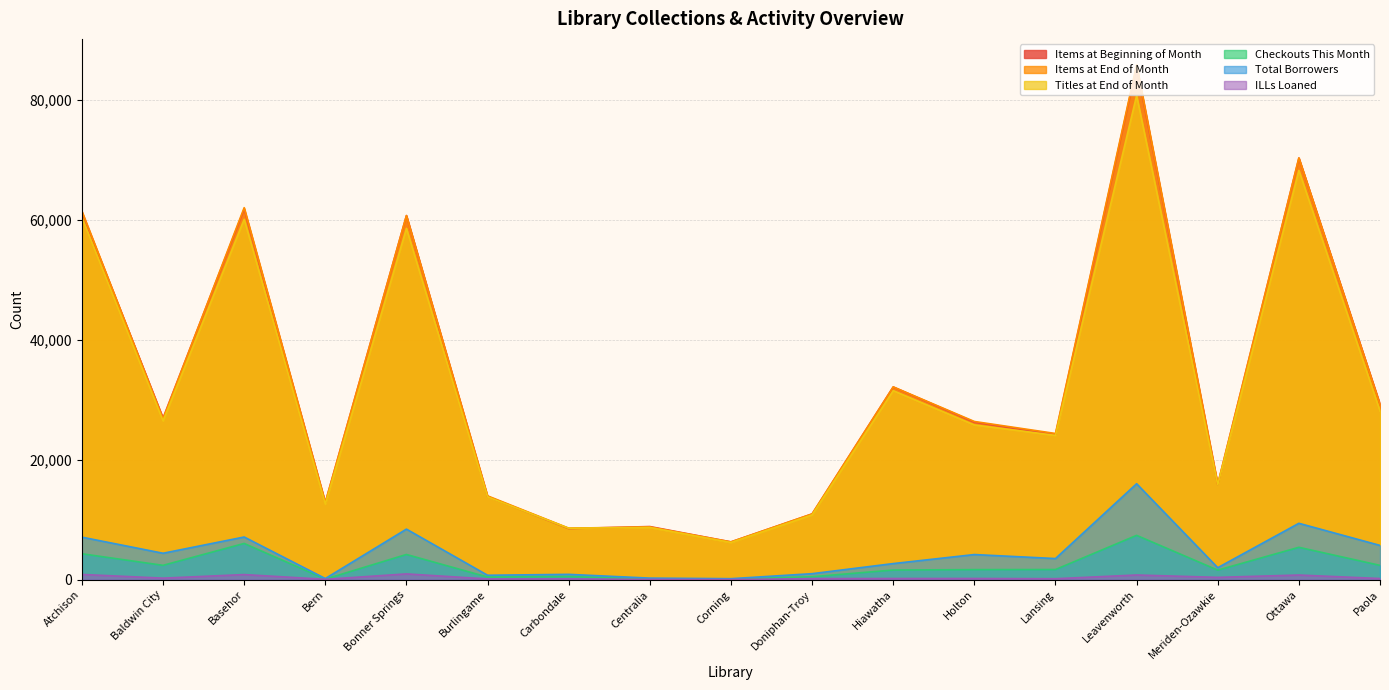

Reading left to right, extract all data points from this chart.

Items at Beginning of Month: 61236	26963	61797	12867	60713	13869	8531	8870	6311	10959	32140	26260	24209	85626	15854	70303	29271
Items at End of Month: 61451	26822	62034	12892	60718	13989	8600	8798	6312	10985	32154	26387	24385	85880	15943	70337	29210
Titles at End of Month: 60413	26487	60096	12608	58583	13815	8589	8720	6207	10807	31526	25811	24071	80732	15834	68252	28134
Checkouts This Month: 4332	2402	6054	105	4214	449	528	139	93	503	1618	1689	1705	7401	1604	5409	2396
Total Borrowers: 7100	4417	7126	199	8440	749	898	273	177	1012	2696	4201	3533	16008	2007	9410	5724
ILLs Loaned: 883	268	862	72	974	134	146	54	30	188	208	212	173	791	398	785	205